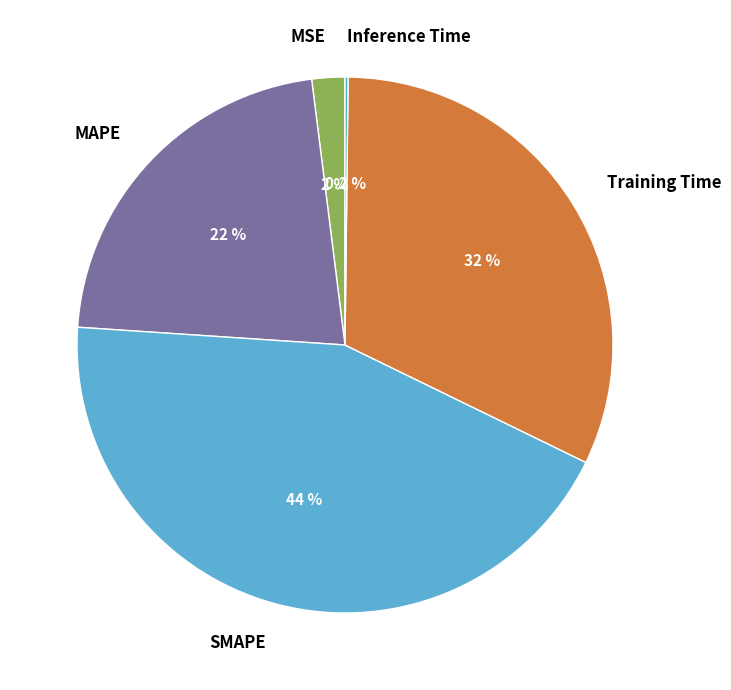

Which slice is the largest?

SMAPE